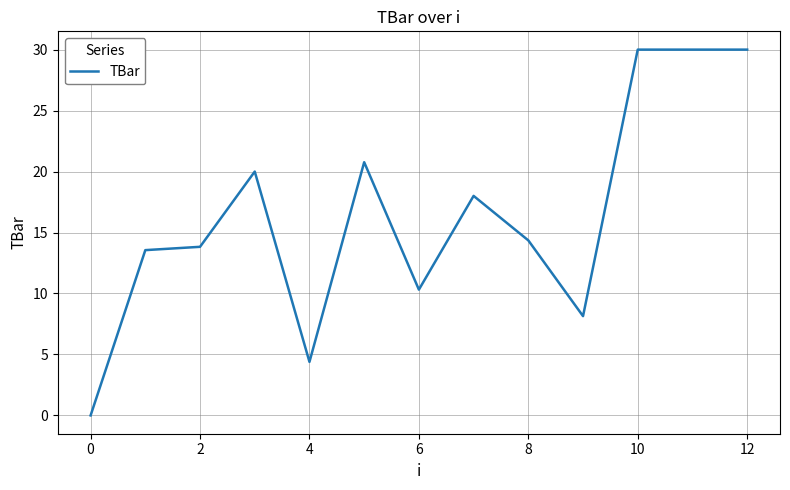

What is the greatest value displayed?

30.0